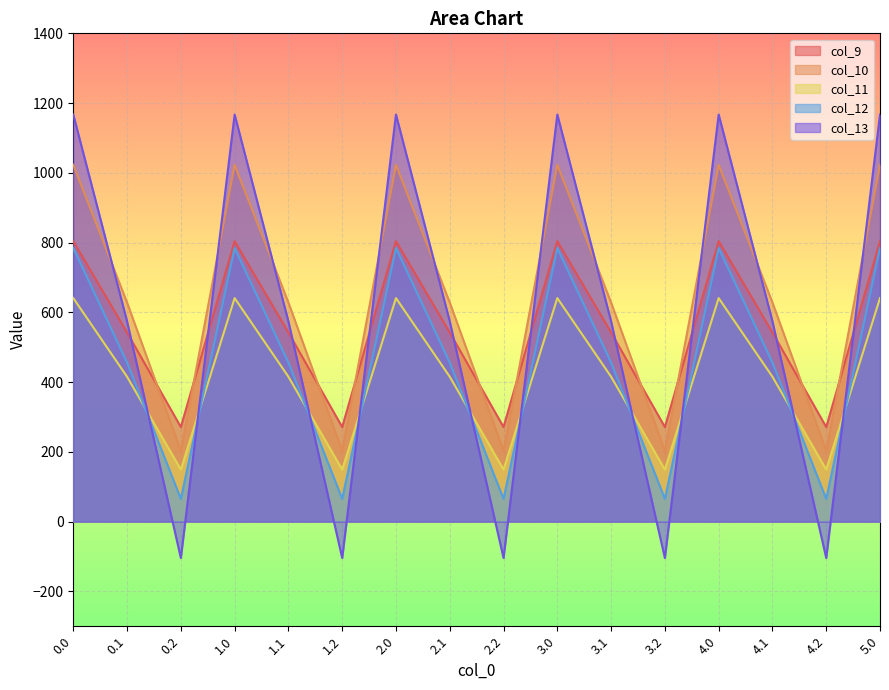

Which series has the widest spread of values?

col_13